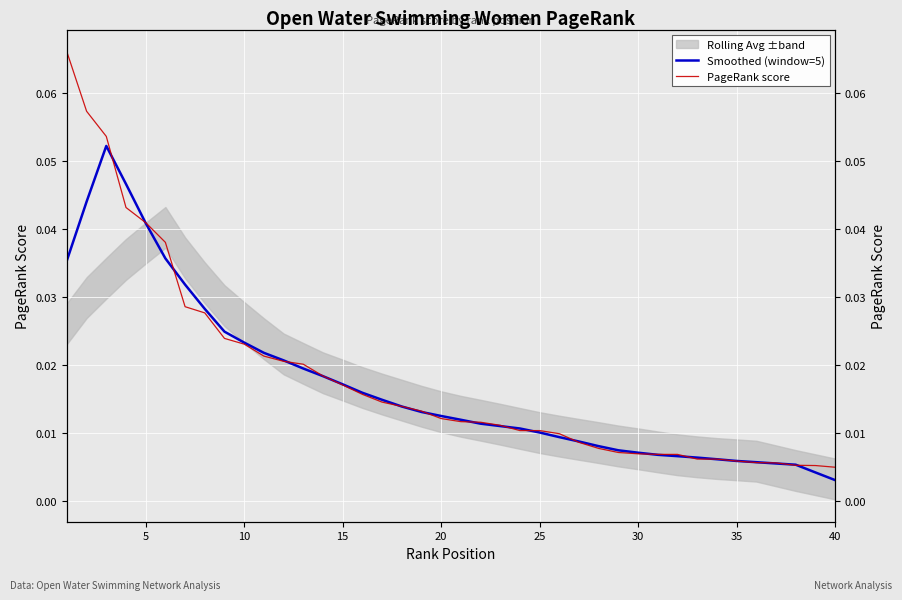

Which series has the largest total across all categories?

PageRank score